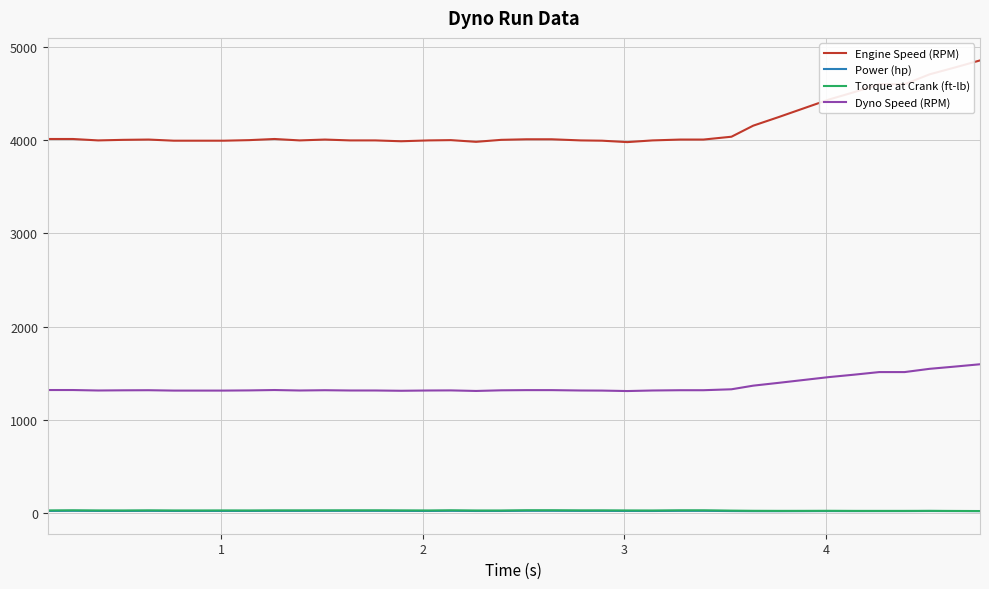

True or false: Torque at Crank (ft-lb) and Engine Speed (RPM) cross at least once.

False